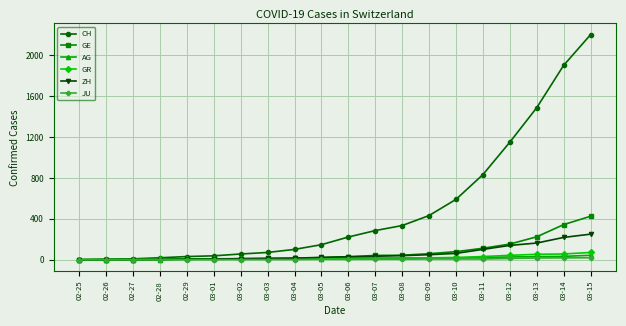

At how many categories does at least one series exceed 733?

5